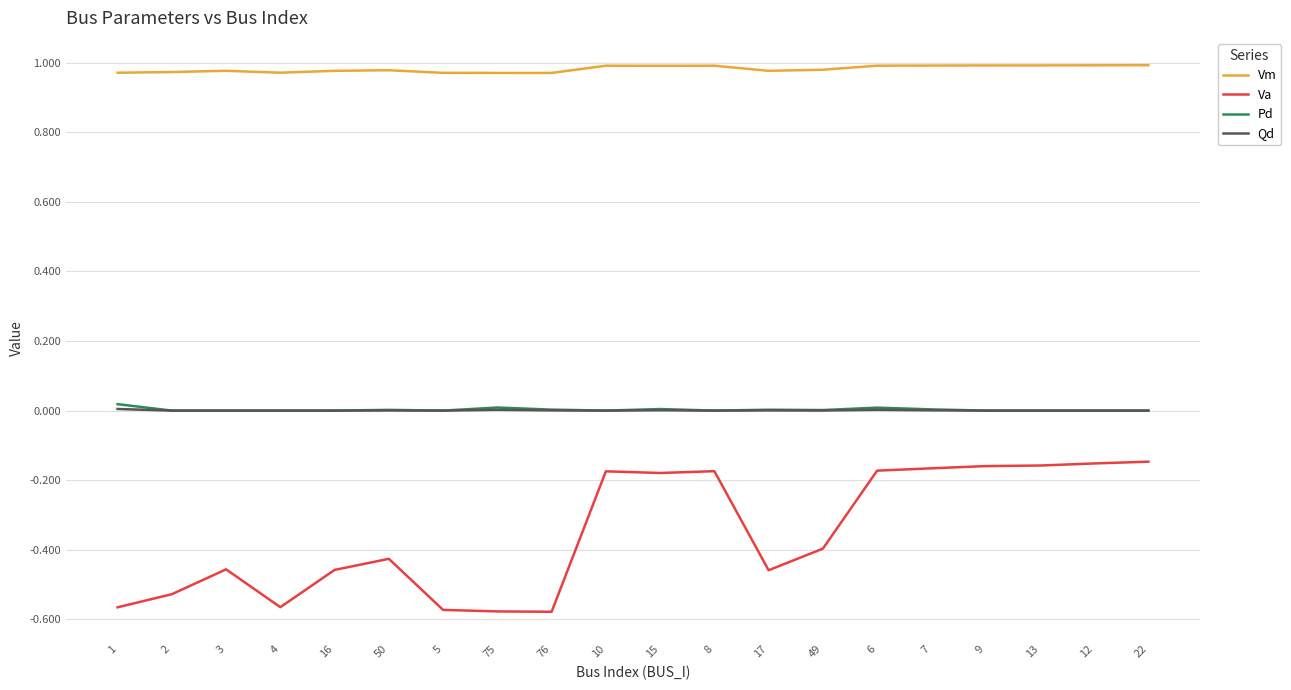

Which series changed the most between 5 and 8?

Va